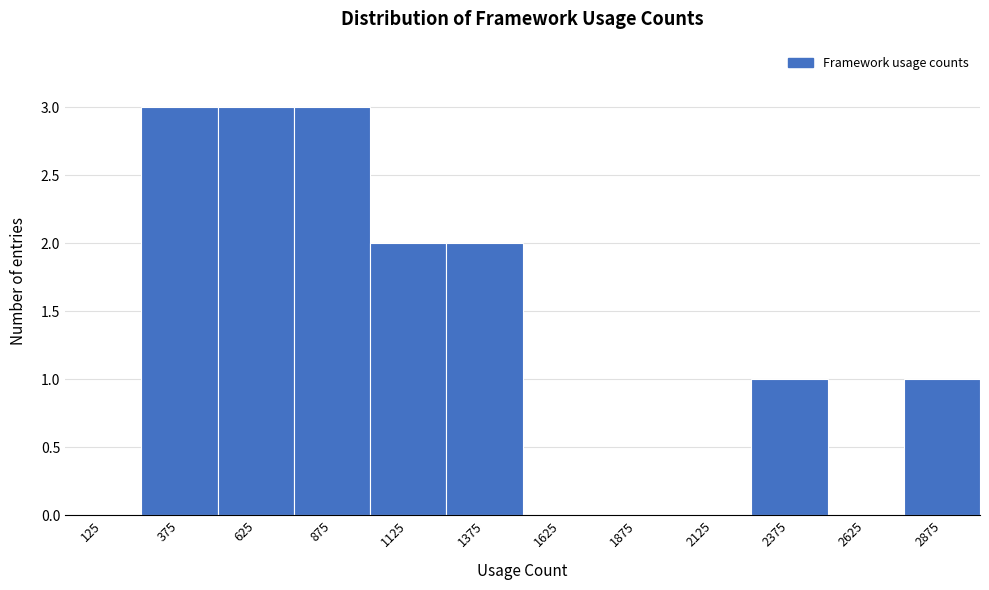

Reading left to right, transcribe this chart: for each bar, give the range it covers on the x-axis and its height. The values are not printed on the chart, so give them approximately, as read against the axis.

0 to 250: 0
250 to 500: 3
500 to 750: 3
750 to 1000: 3
1000 to 1250: 2
1250 to 1500: 2
1500 to 1750: 0
1750 to 2000: 0
2000 to 2250: 0
2250 to 2500: 1
2500 to 2750: 0
2750 to 3000: 1